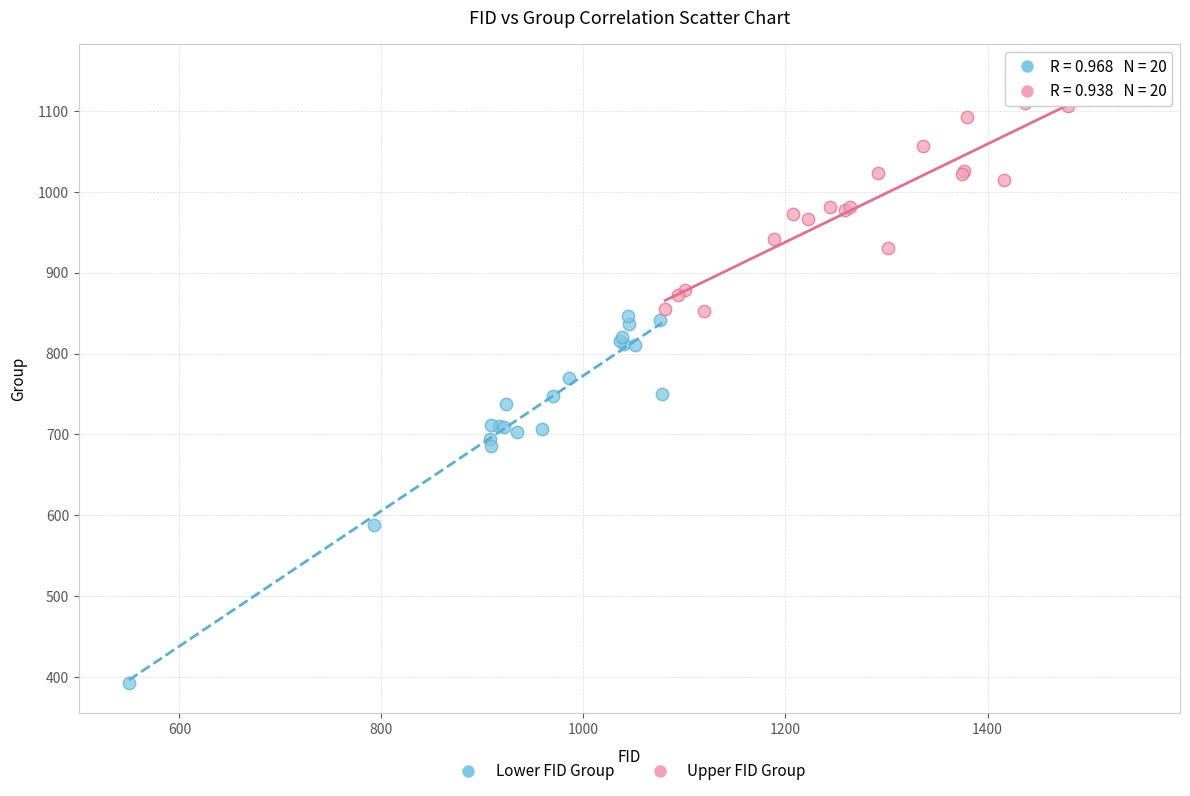

Which series reaches the maximum Y coordinate?

Upper FID Group